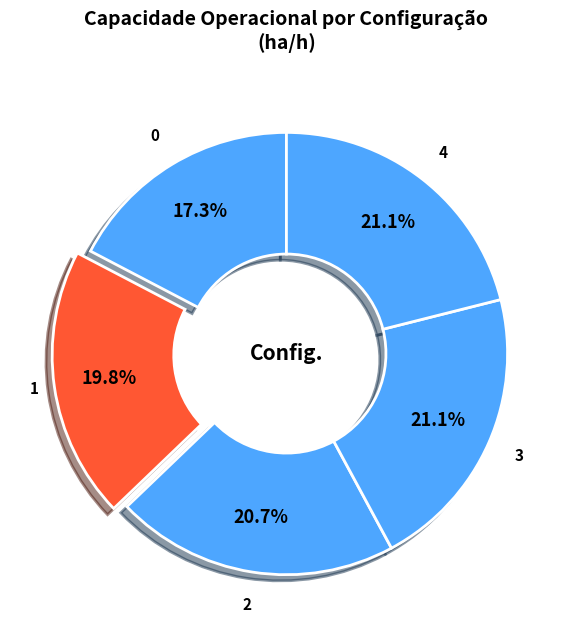

How many slices are in this pie chart?

5